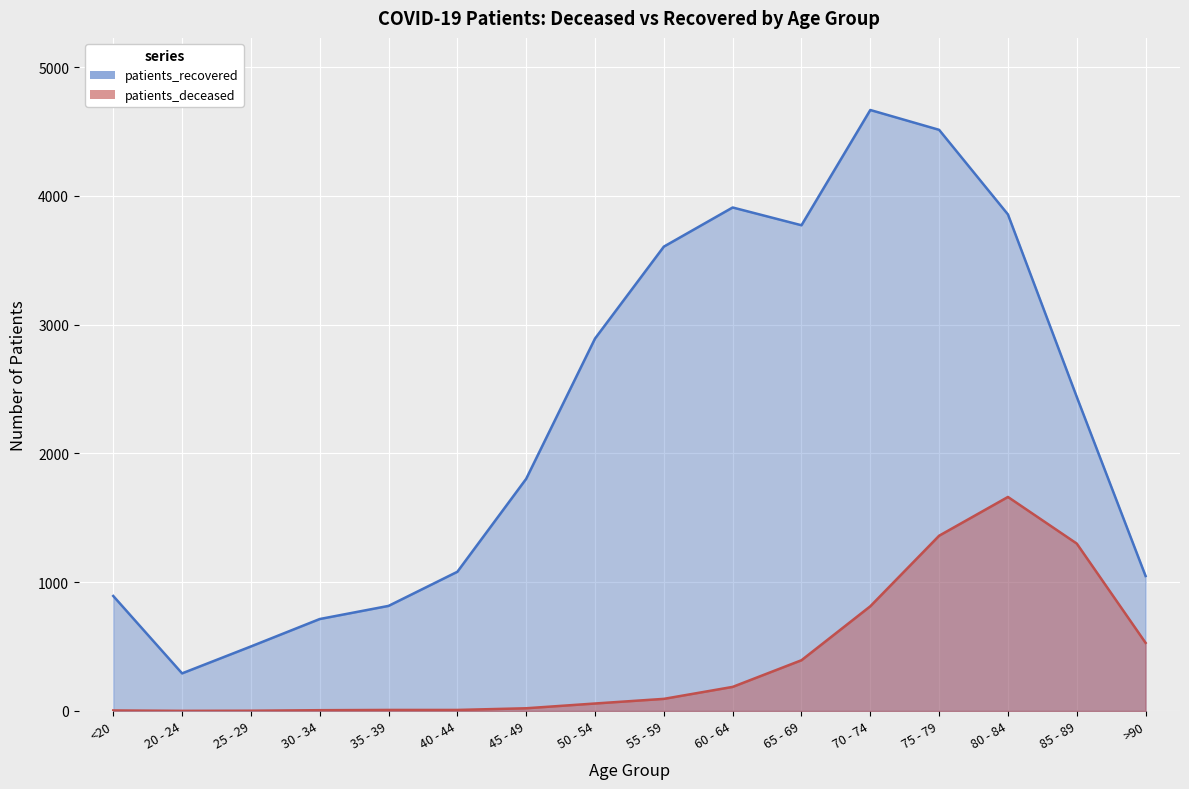

At which label does patients_recovered first exceed 2439?

50 - 54